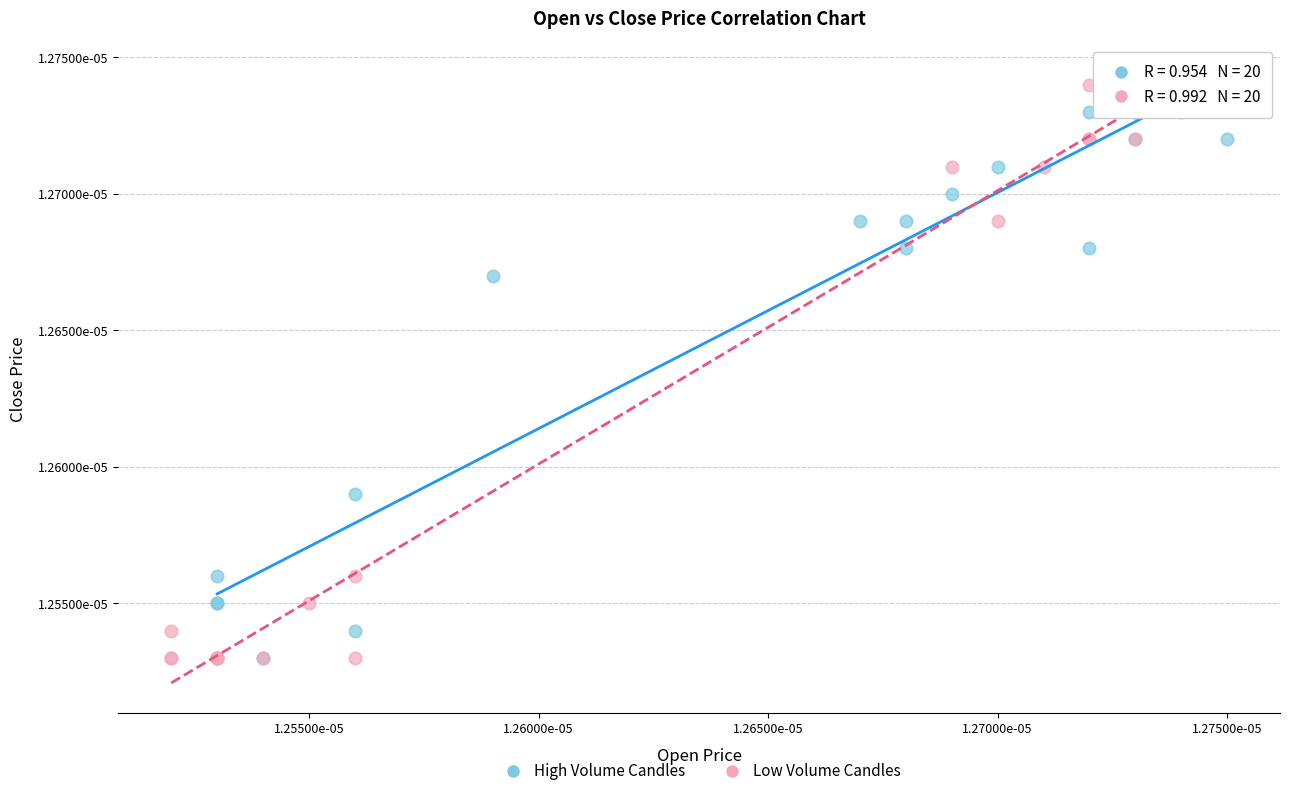

What are all the series names shown in the legend?

High Volume Candles, Low Volume Candles